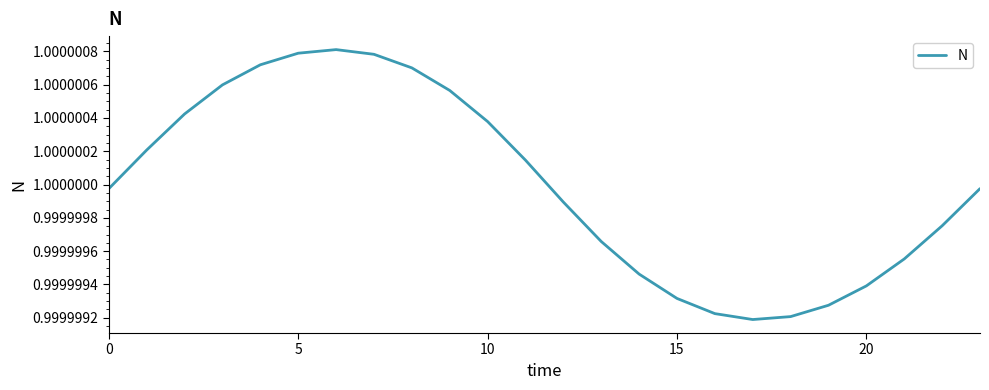

Does the chart display data point markers on the line(s)?

No